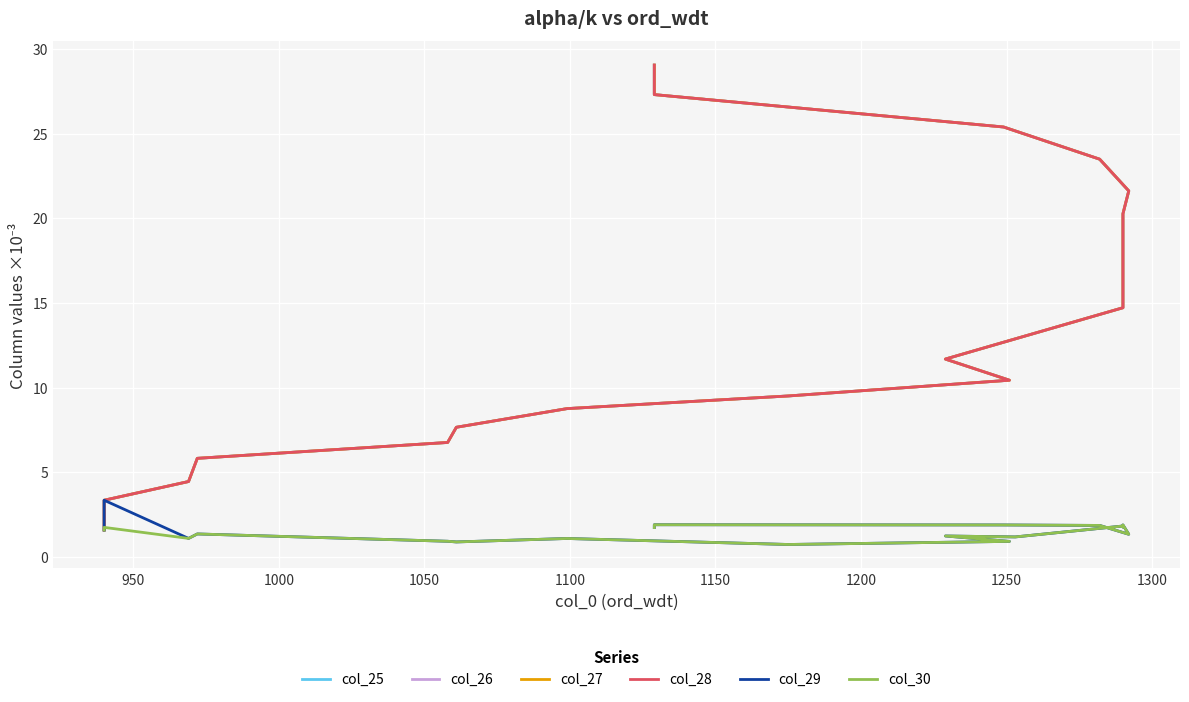

What is the average value of the col_26 series?

14.0